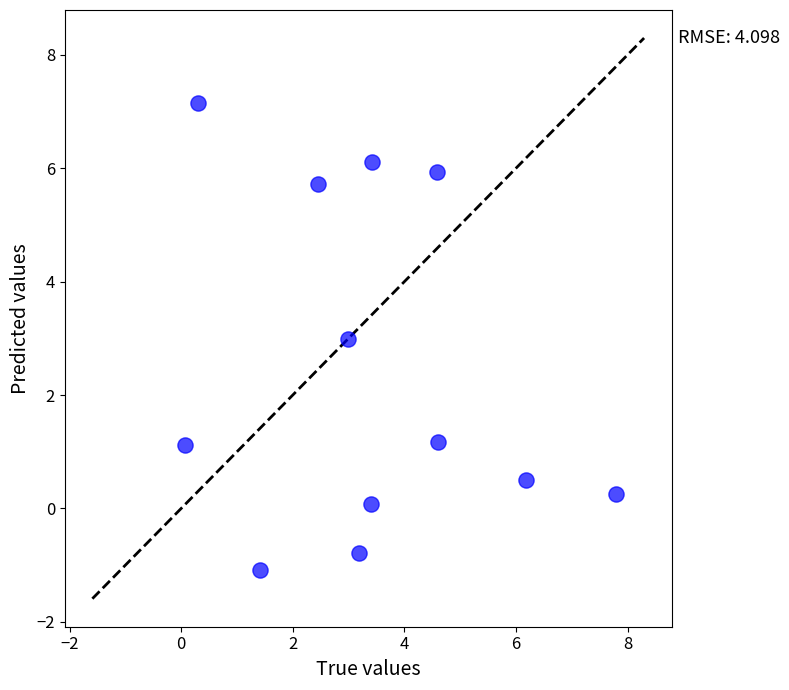

What is the range of X values (max minus min)?

7.7